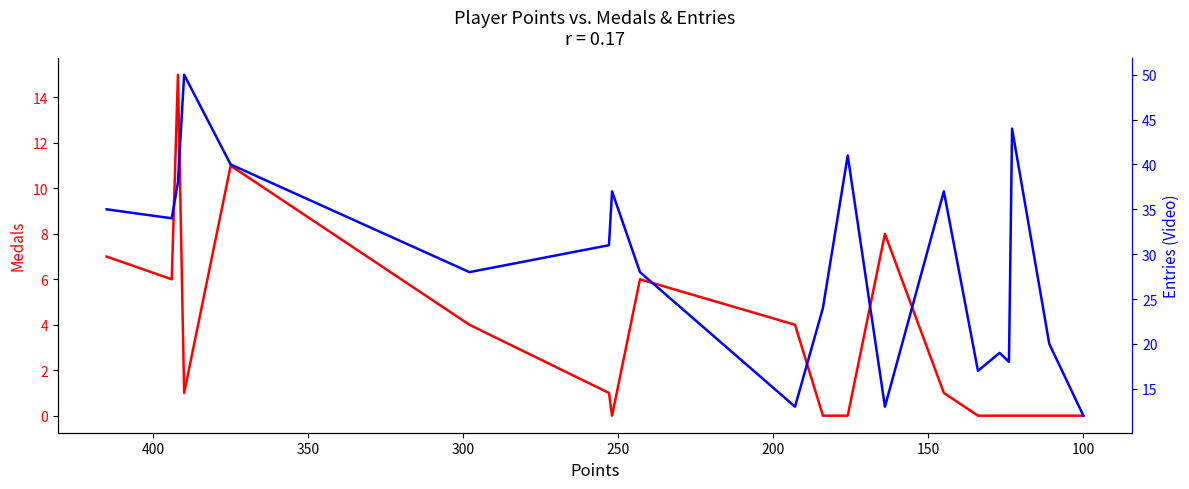

Which series has the largest total across all categories?

Entries (Video)